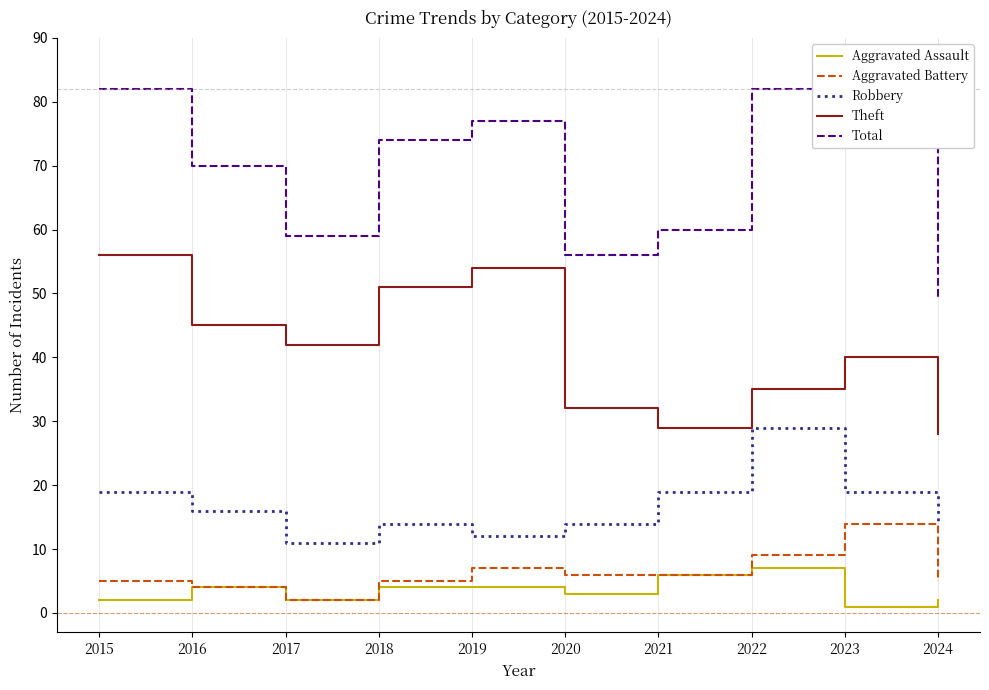

What is the highest value of the Aggravated Battery series?

14